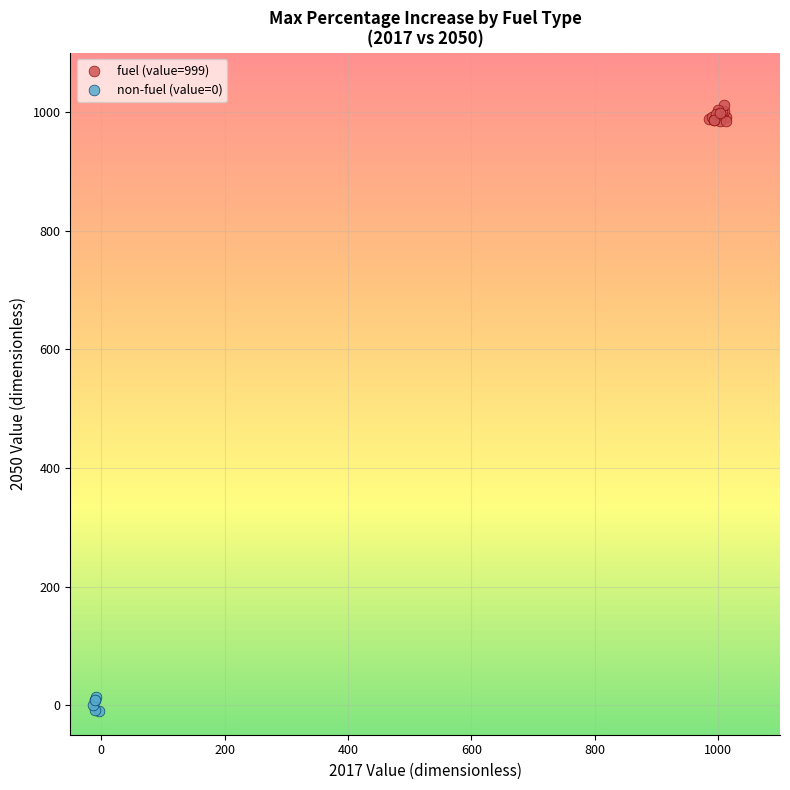

What are all the series names shown in the legend?

fuel (value=999), non-fuel (value=0)